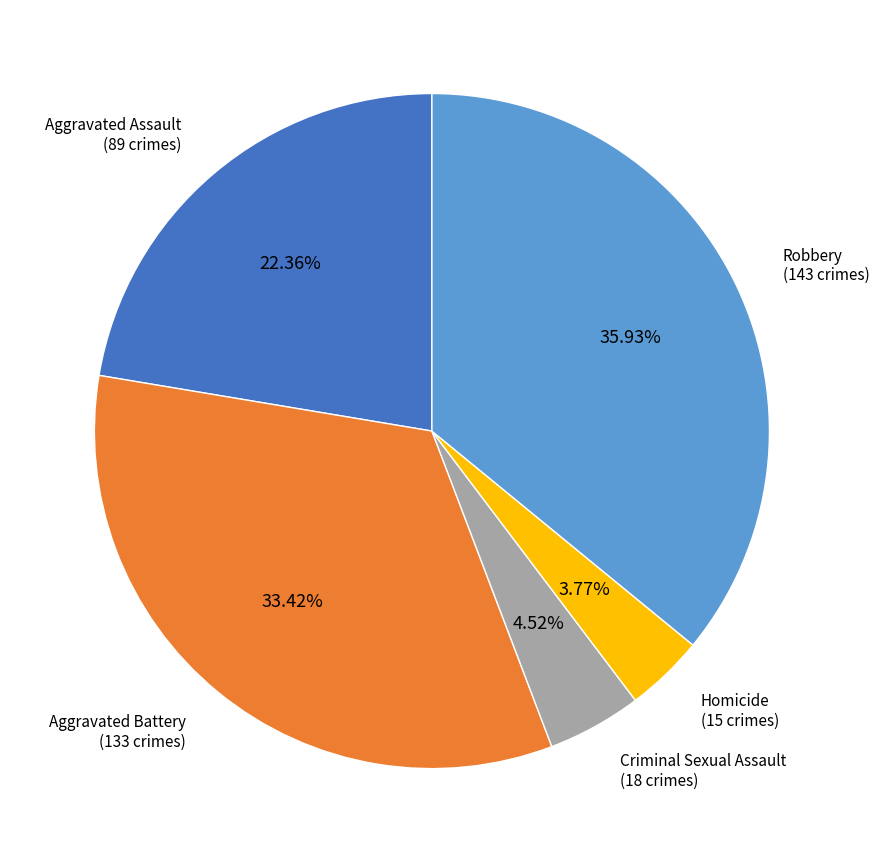

Rank the categories by value from lowest to highest.

Homicide, Criminal Sexual Assault, Aggravated Assault, Aggravated Battery, Robbery